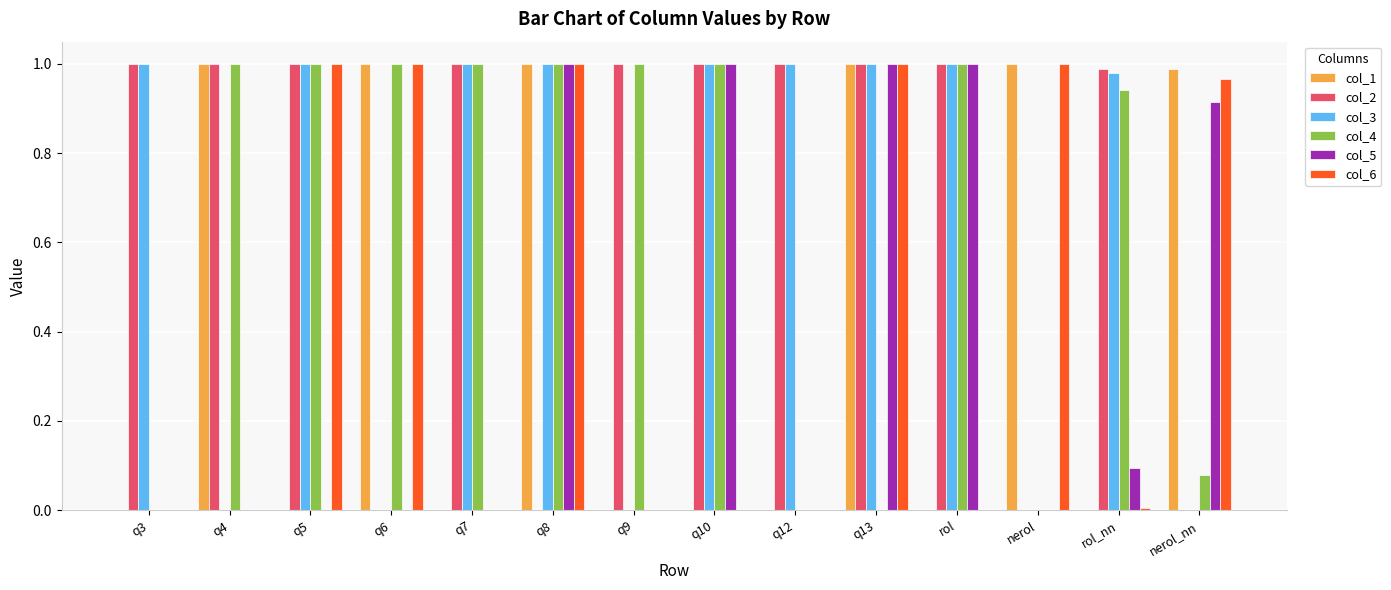

Is it true that col_4 equals 1.0 at q6?

True